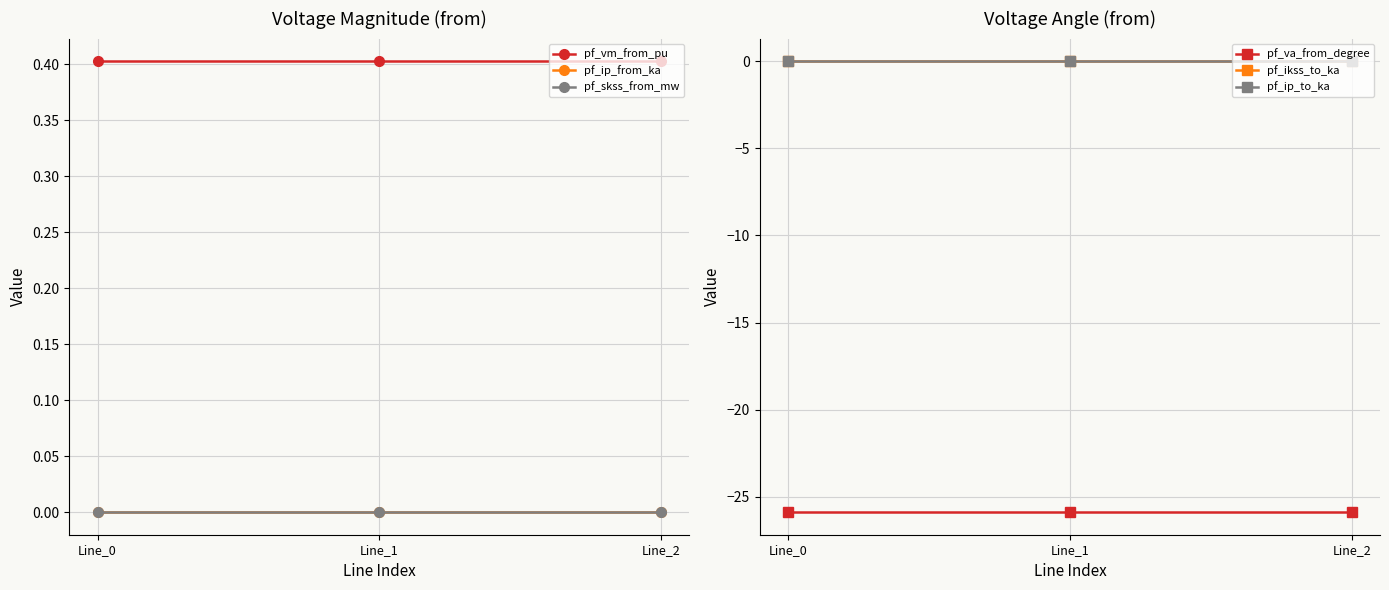

How many lines are shown in the chart?

6